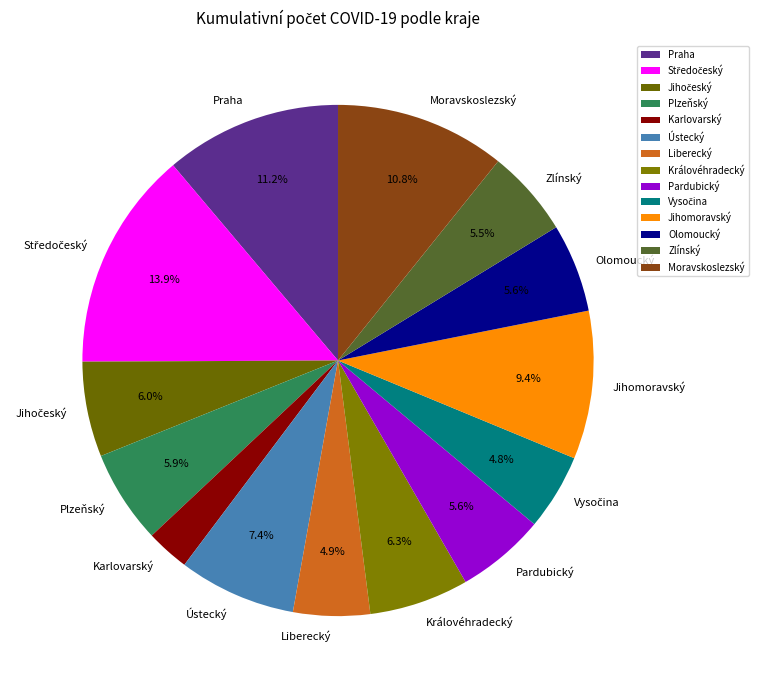

To the nearest percent, what percentage of the pie is Královéhradecký?

6%